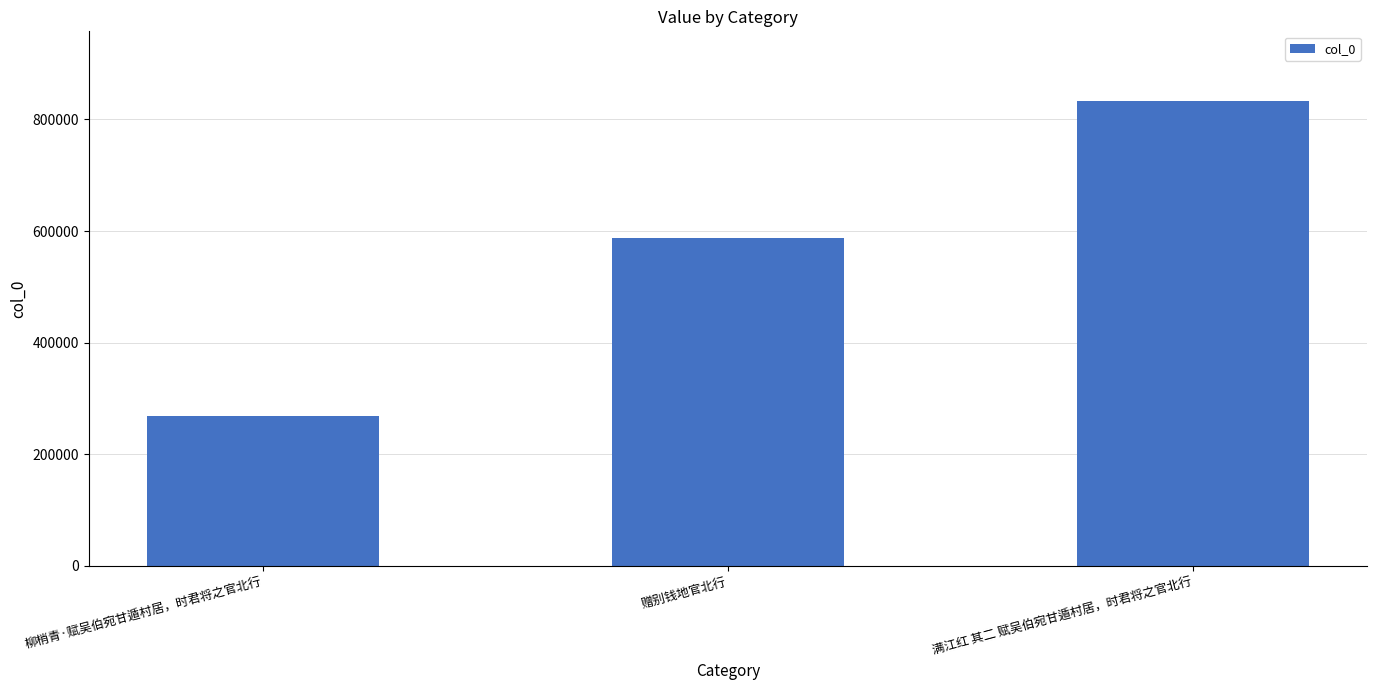

What is the minimum value shown in the chart?

267789